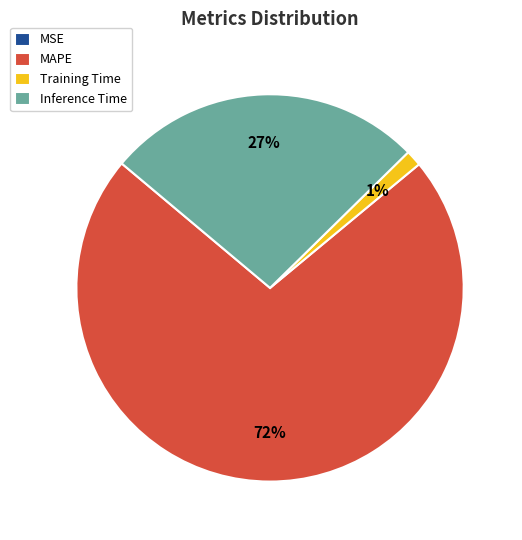

Does any single category account for the majority?

Yes